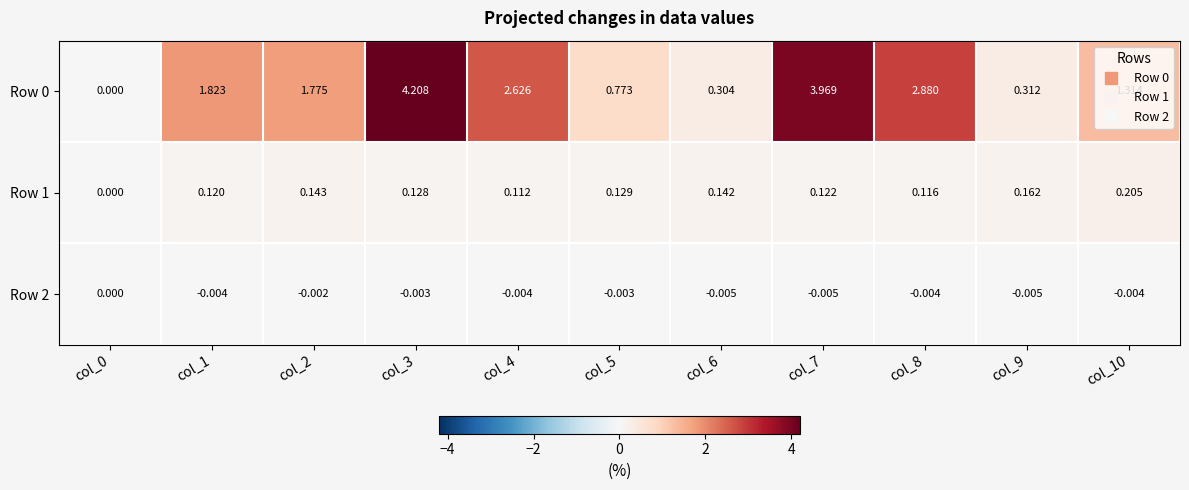

Is the value of Row 1 at col_0 greater than the value of Row 2 at col_9?

Yes